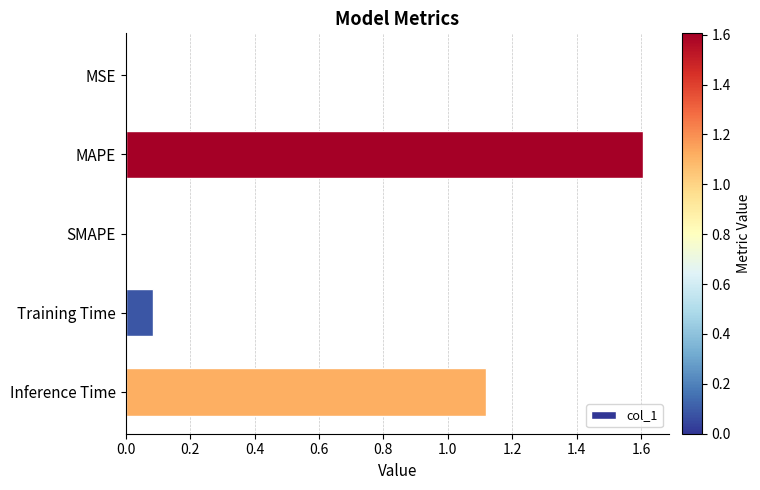

Read the value at MAPE.

1.6